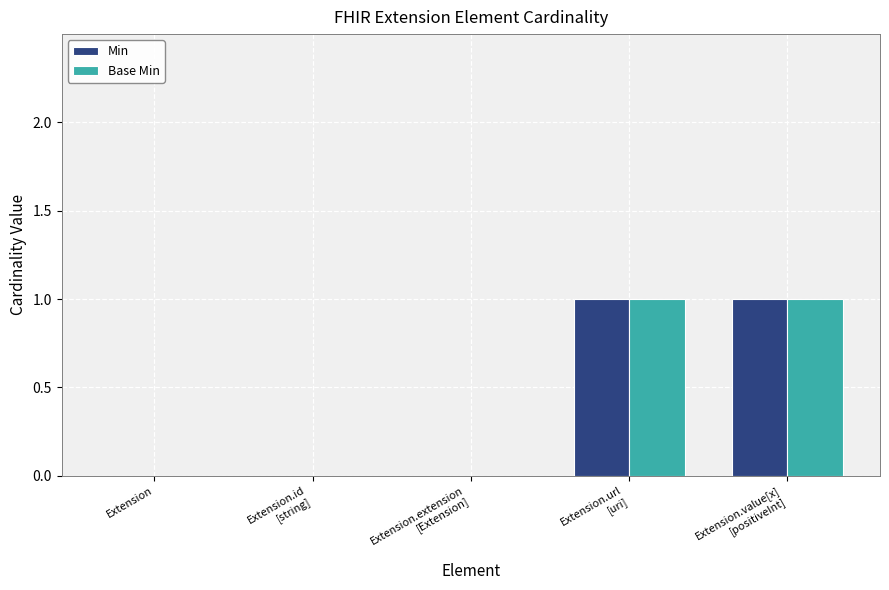

Reading left to right, transcribe all the data shown in this chart.

Min: 0	0	0	1	1
Base Min: 0	0	0	1	1